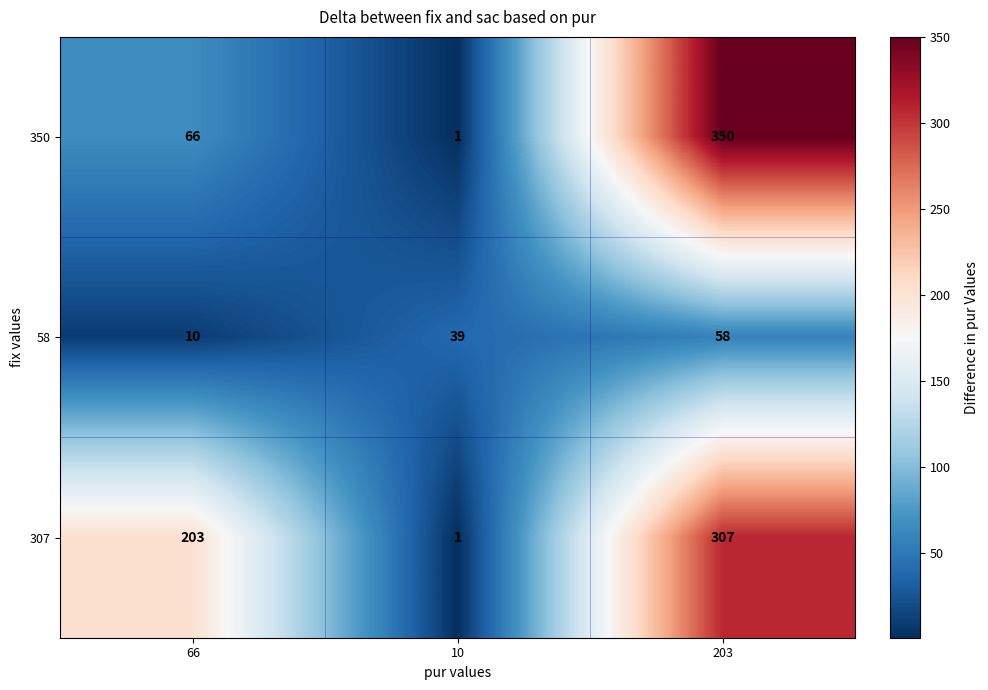

What is the highest value of the 350 series?

350